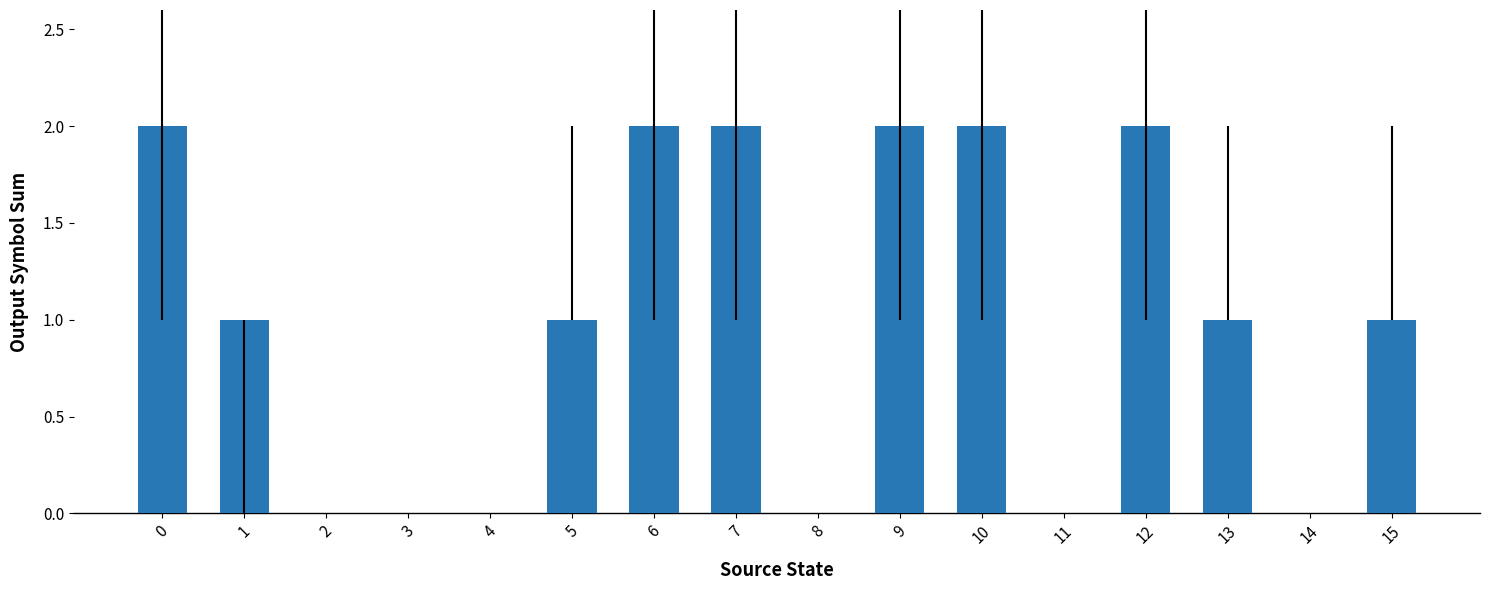

Reading left to right, extract all data points from this chart.

0=2	1=1	2=0	3=0	4=0	5=1	6=2	7=2	8=0	9=2	10=2	11=0	12=2	13=1	14=0	15=1